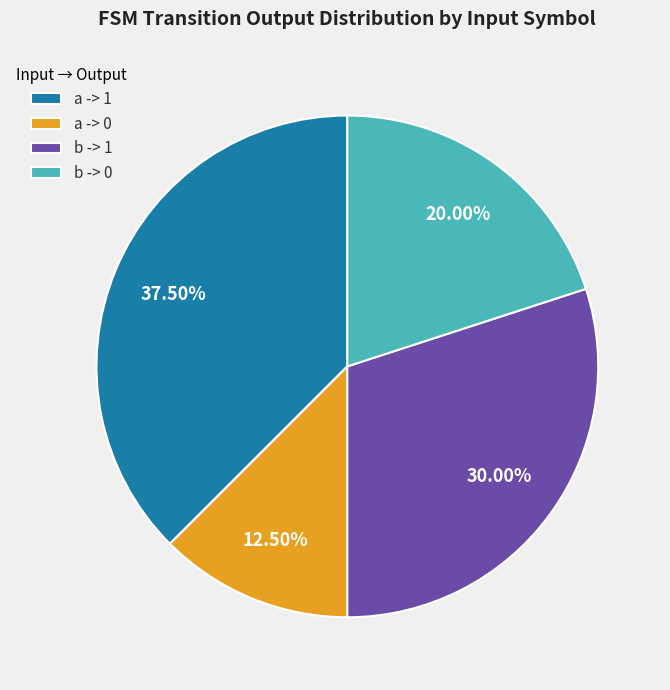

Count the number of slices in the pie.

4